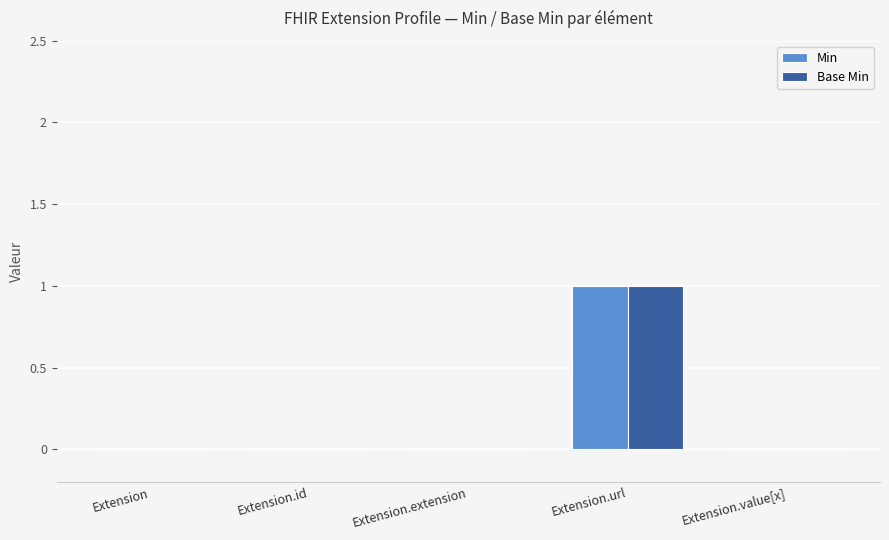

How many groups of bars are there?

5